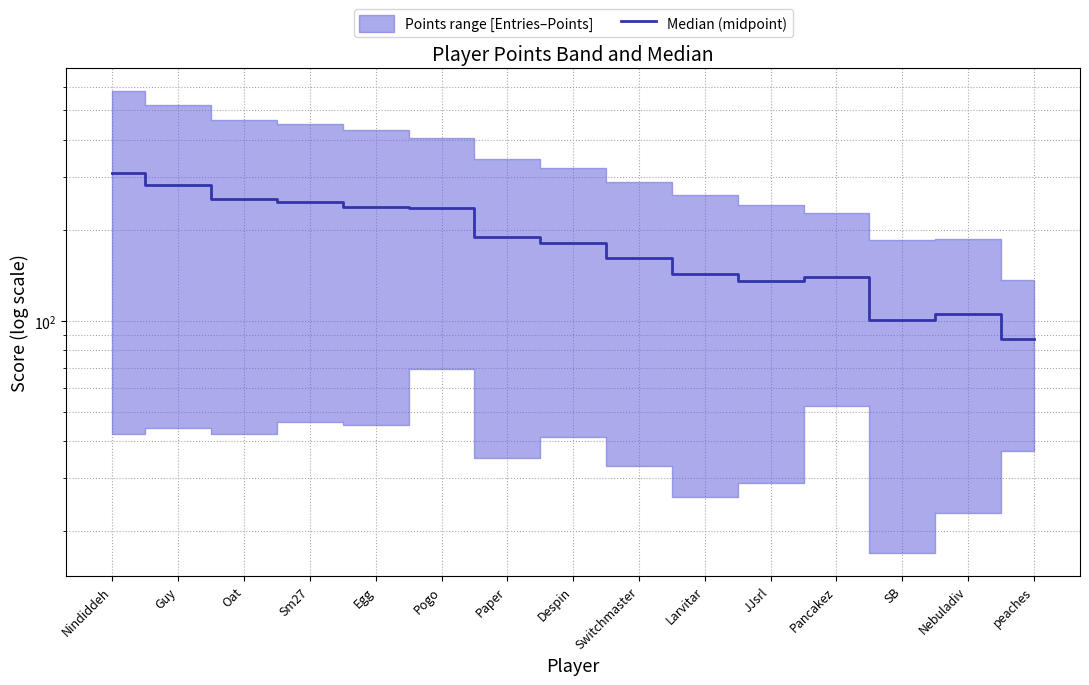

How many interior local peaks (higher than both neighbors) does the data have?

2